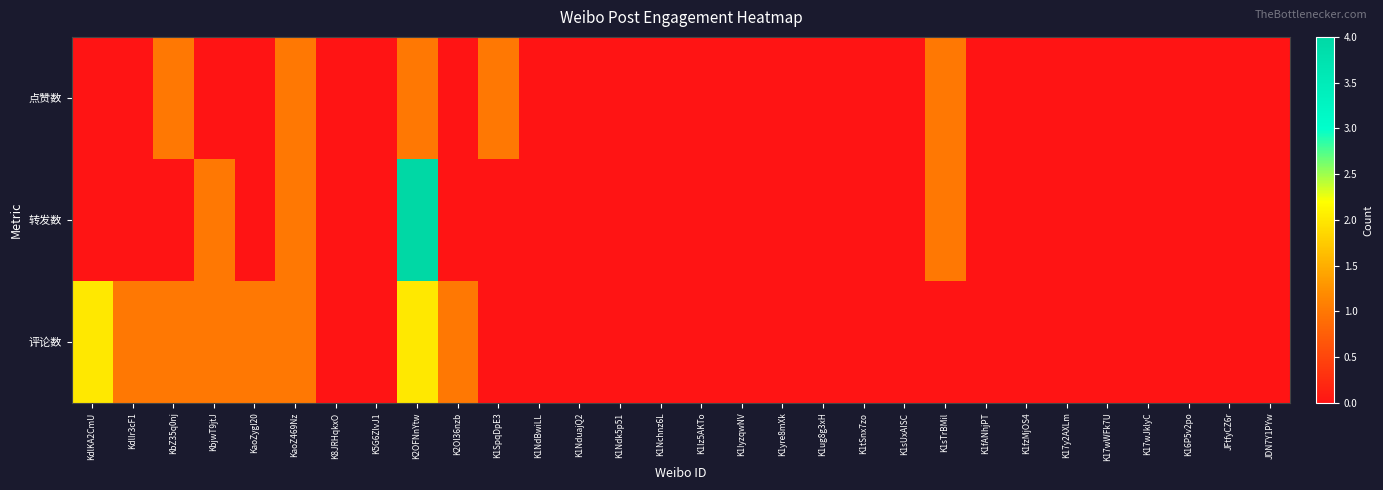

At how many categories does at least one series exceed 2?

1